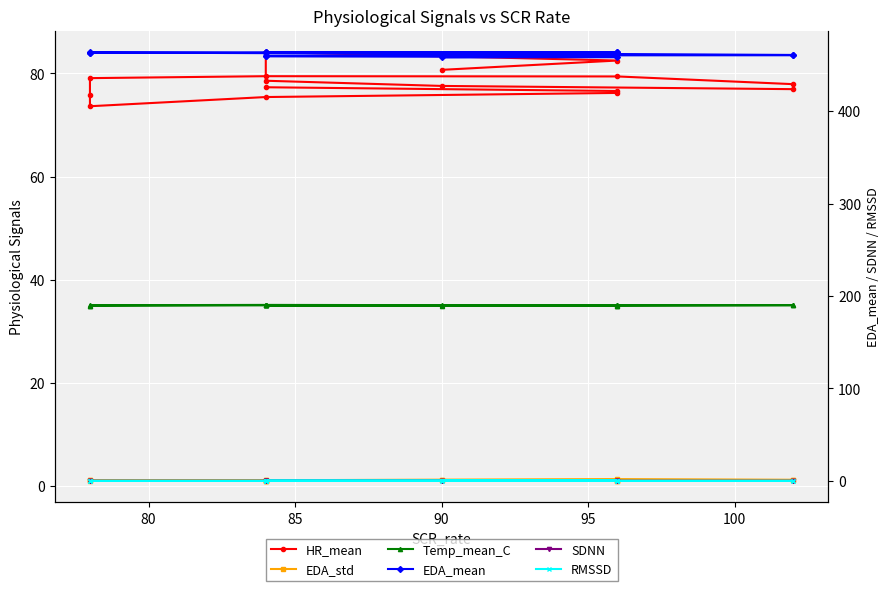

At how many categories does at least one series exceed 418?

16